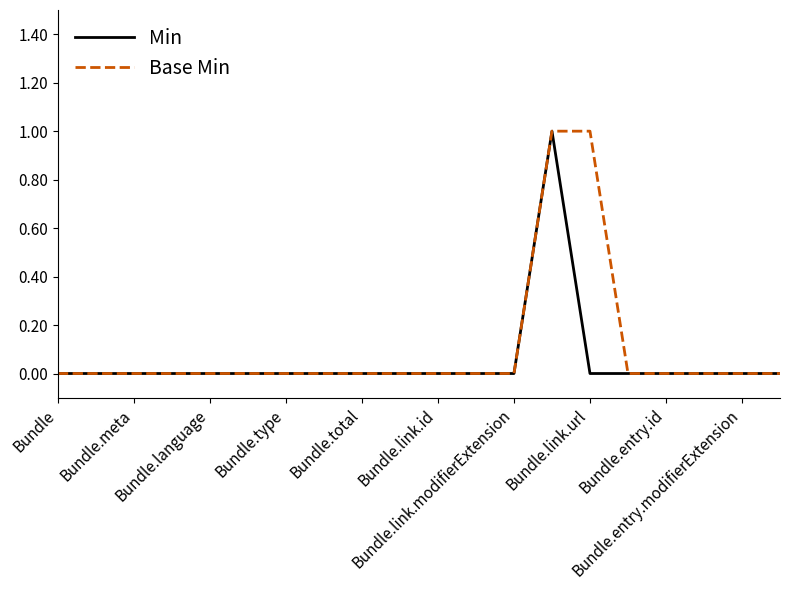

Count the Min values in the range 0 to 1.

20